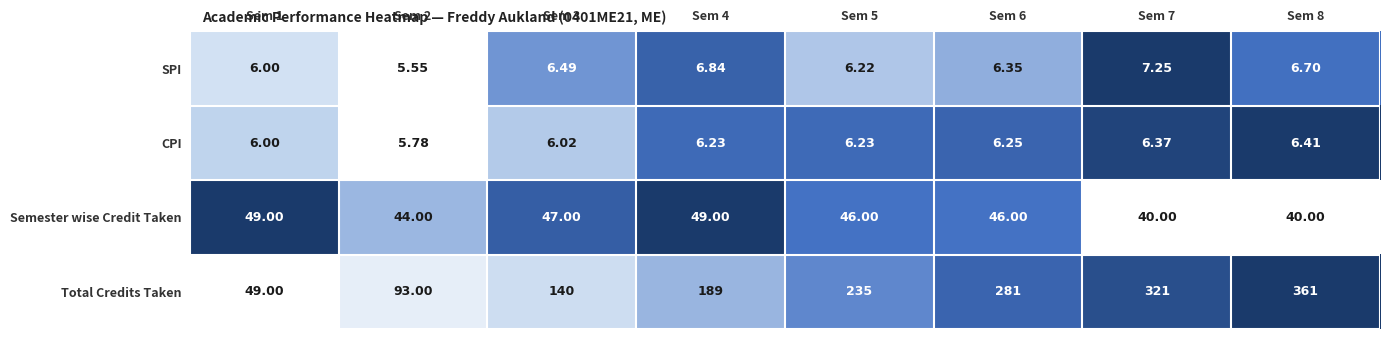

Which series has the largest range (max minus min)?

Total Credits Taken